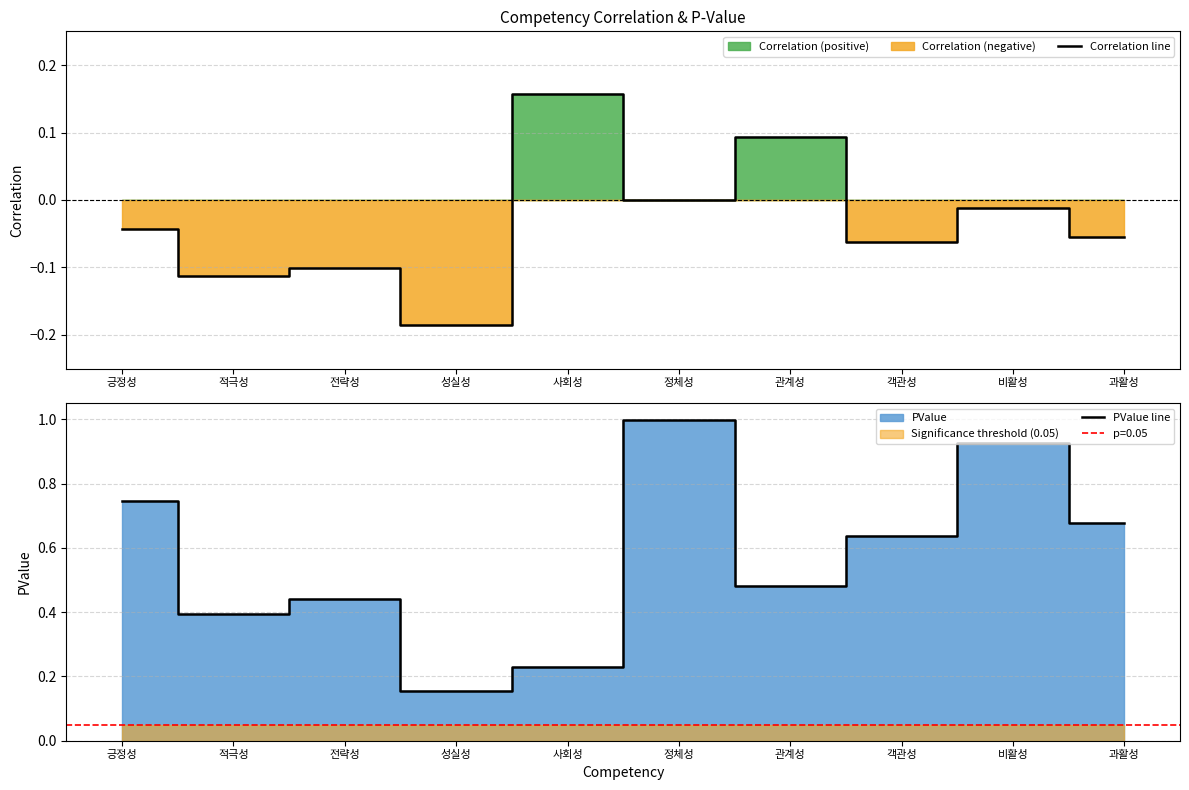

At which label does PValue line reach its minimum?

성실성